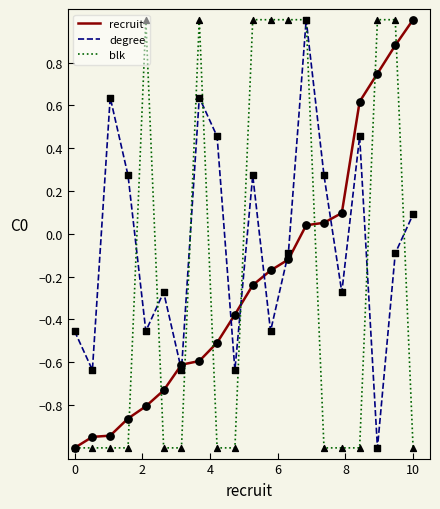

Which series has the largest total across all categories?

degree